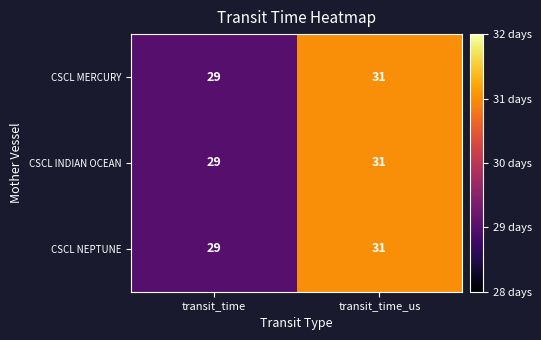

At which category is the sum across all series the highest?

transit_time_us